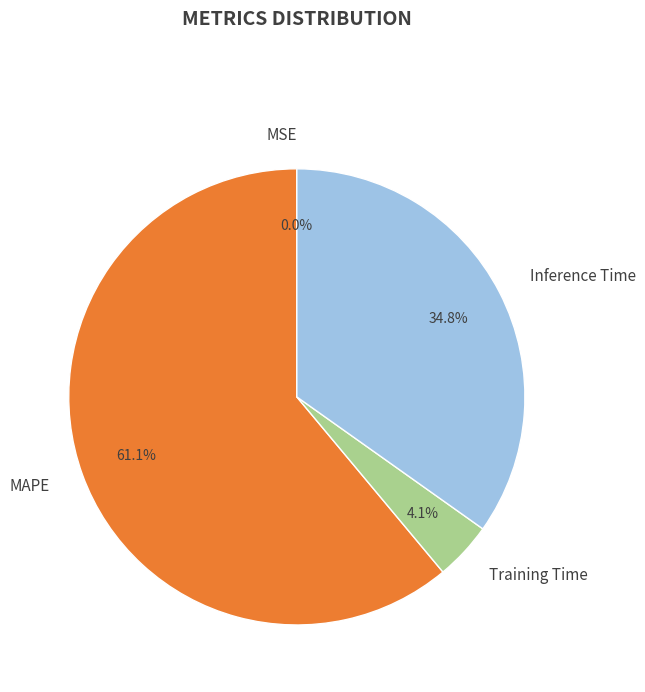

Is Training Time the majority of the pie?

No